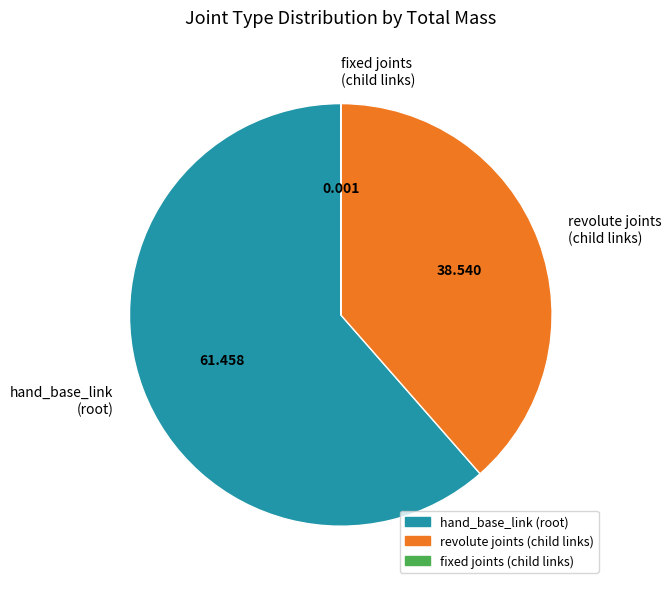

Between hand_base_link (root) and revolute joints (child links), which is larger?

hand_base_link (root)